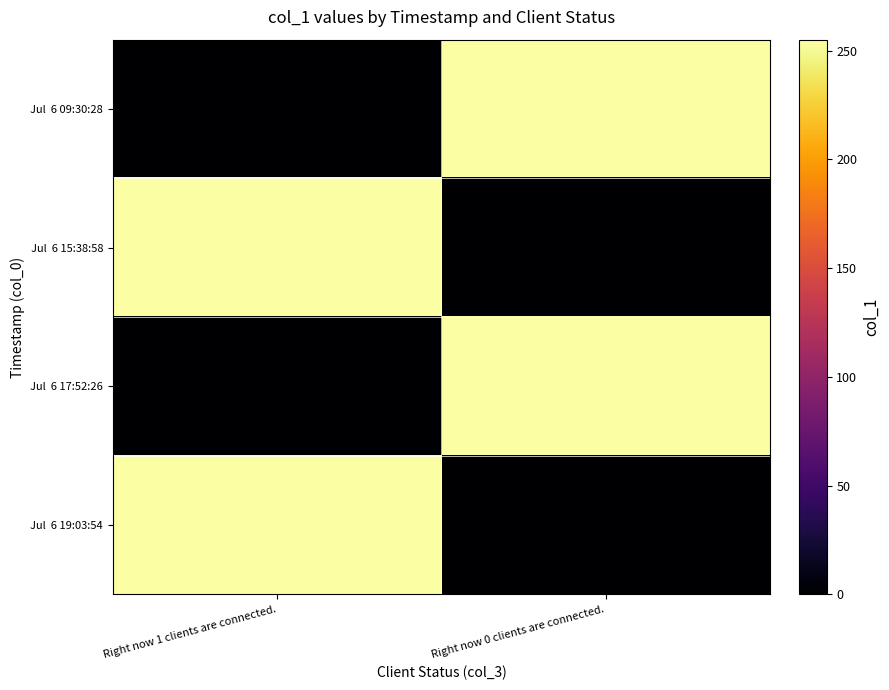

Which series changed the most between Right now 1 clients are connected. and Right now 0 clients are connected.?

Jul 6 09:30:28